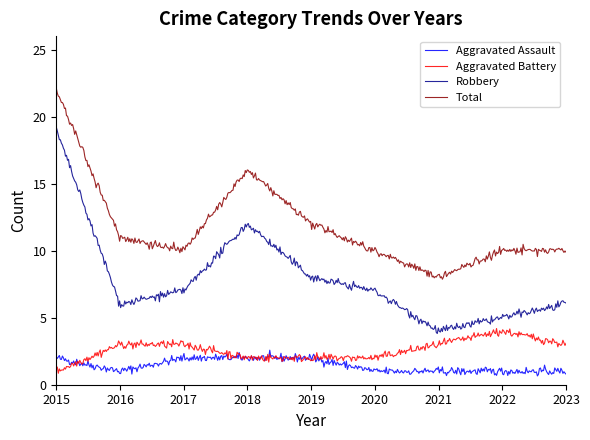

True or false: Aggravated Battery has more than 2 points higher than both neighbors.

True